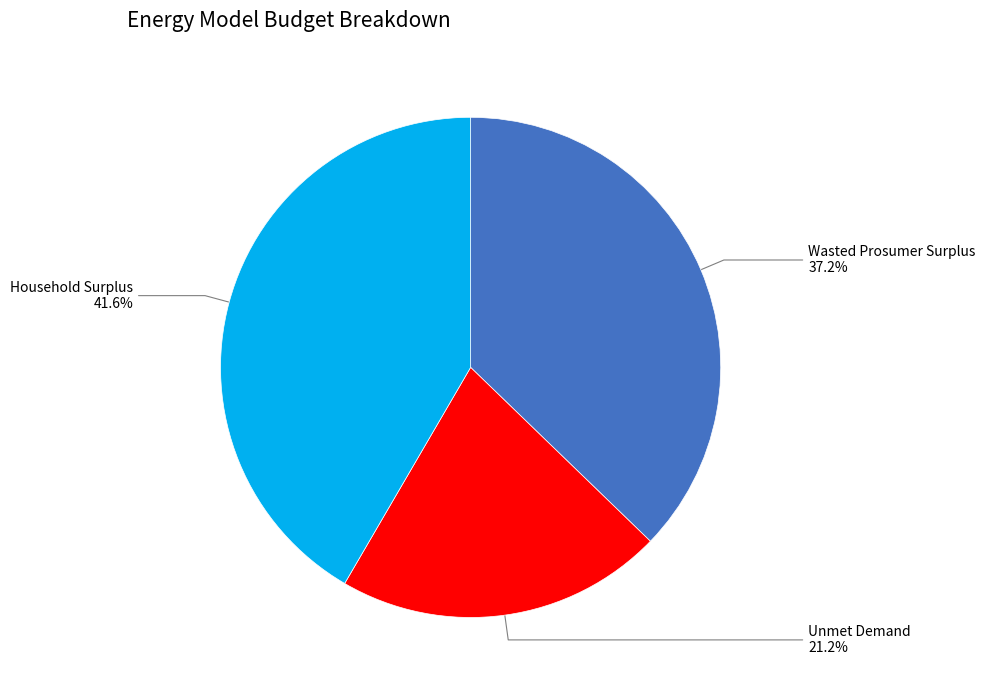

Does Wasted Prosumer Surplus represent more than half of the total?

No